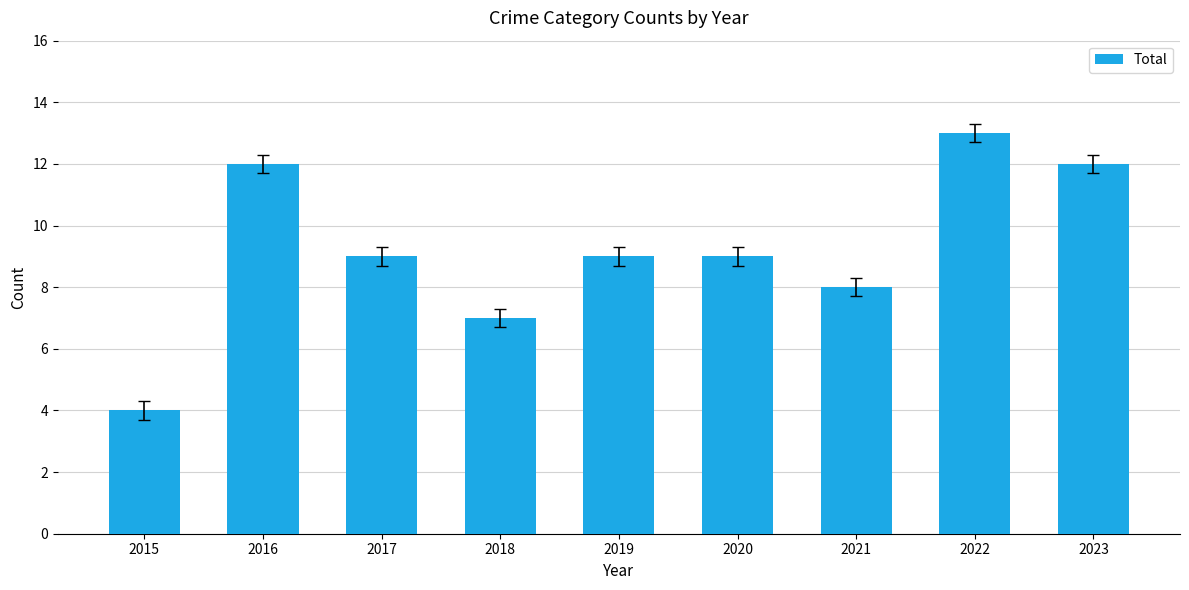

What is the value of the 4th bar from the left?

7